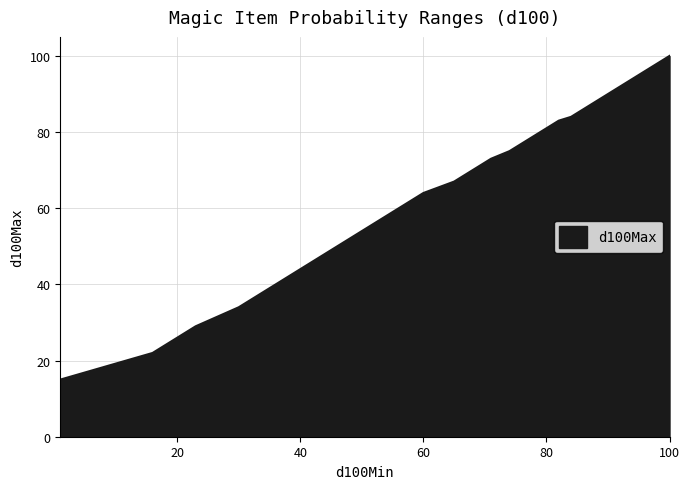

How many distinct data groups are displayed?

1